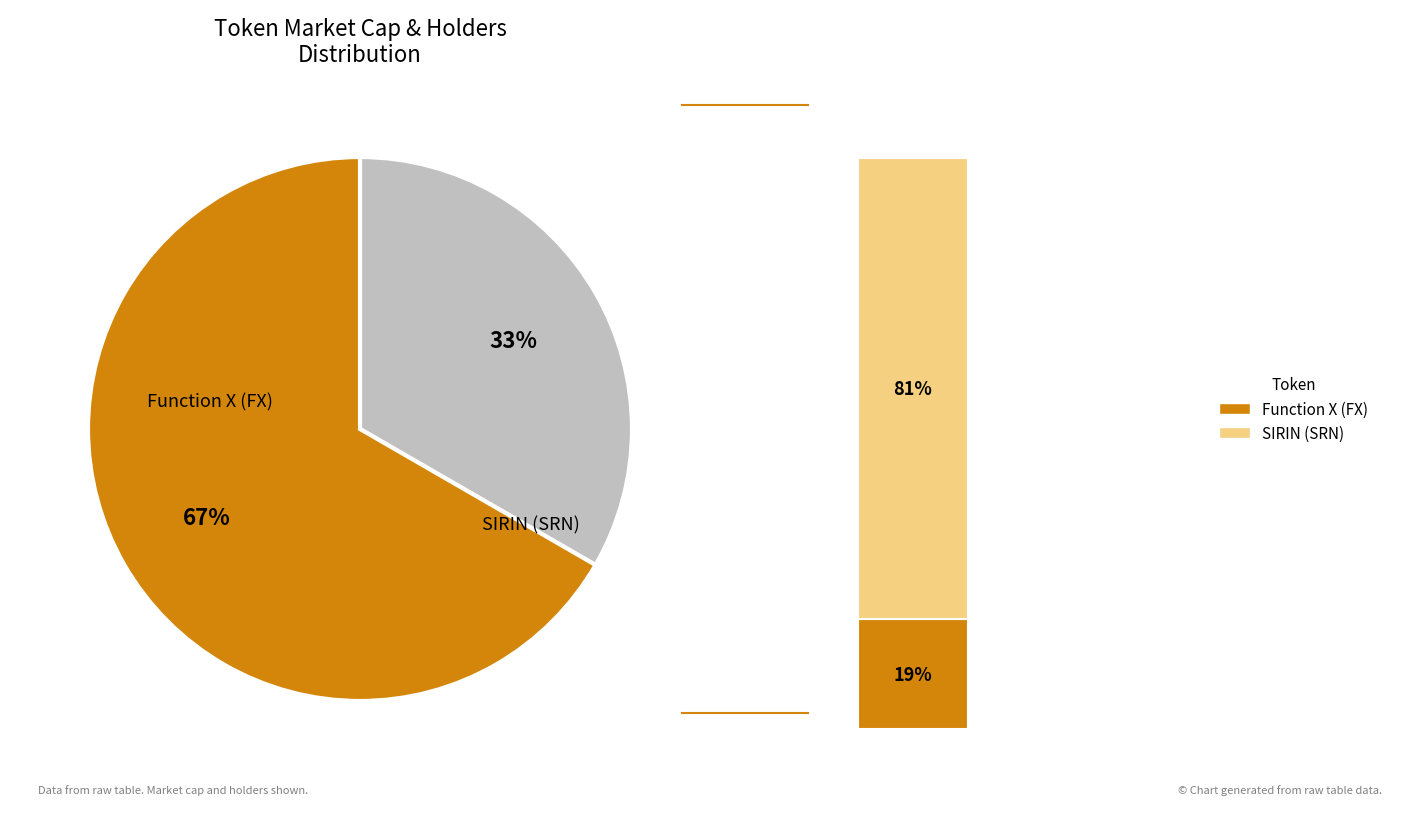

Rank the categories by value from lowest to highest.

Function X (FX), SIRIN (SRN)